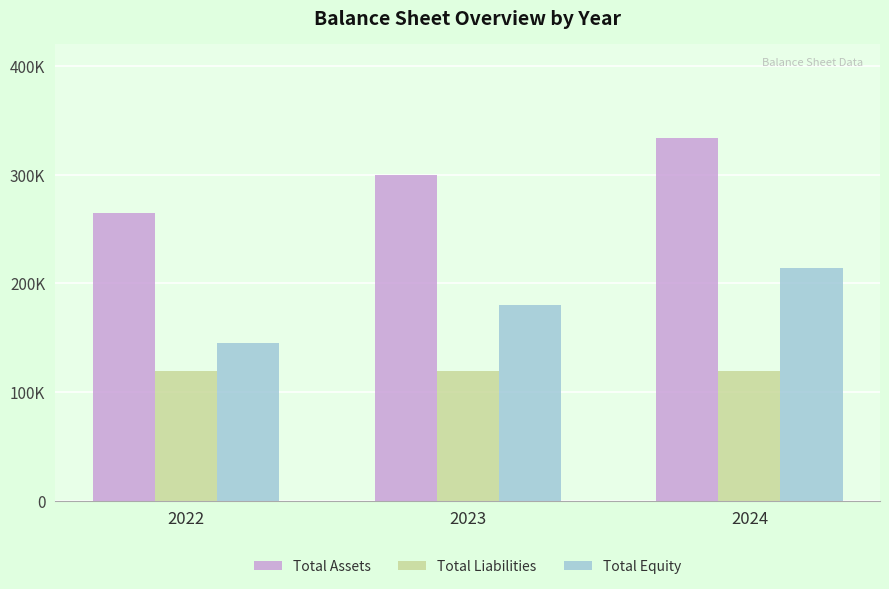

Are the bars horizontal?

No